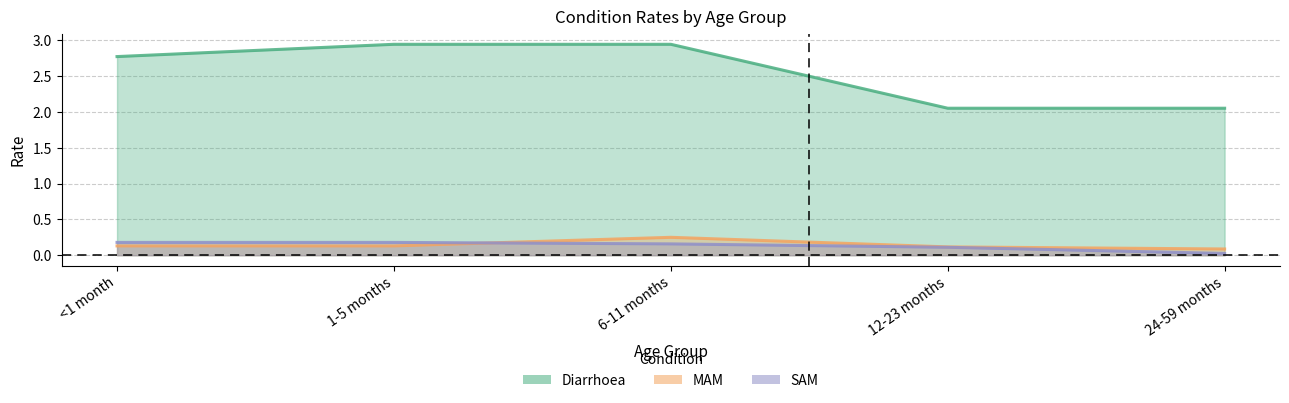

What is the spread (max minus min) of values at 6-11 months?

2.8